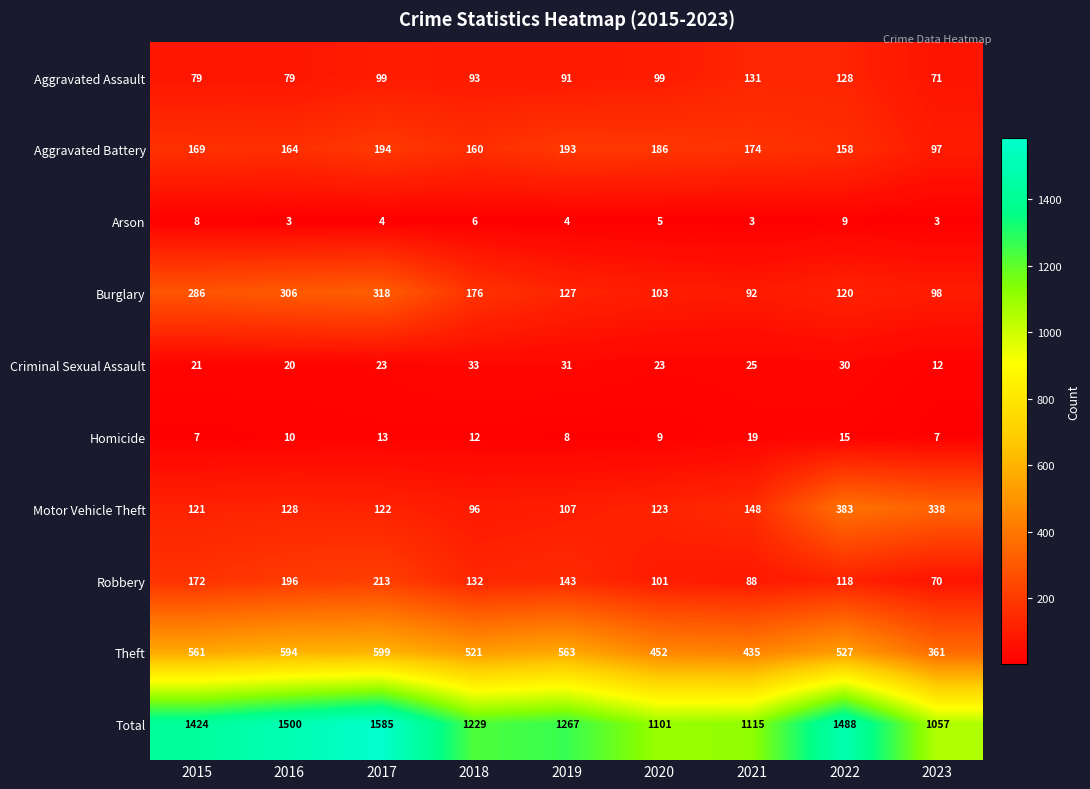

What is the difference between the maximum and minimum values in the Robbery series?

143